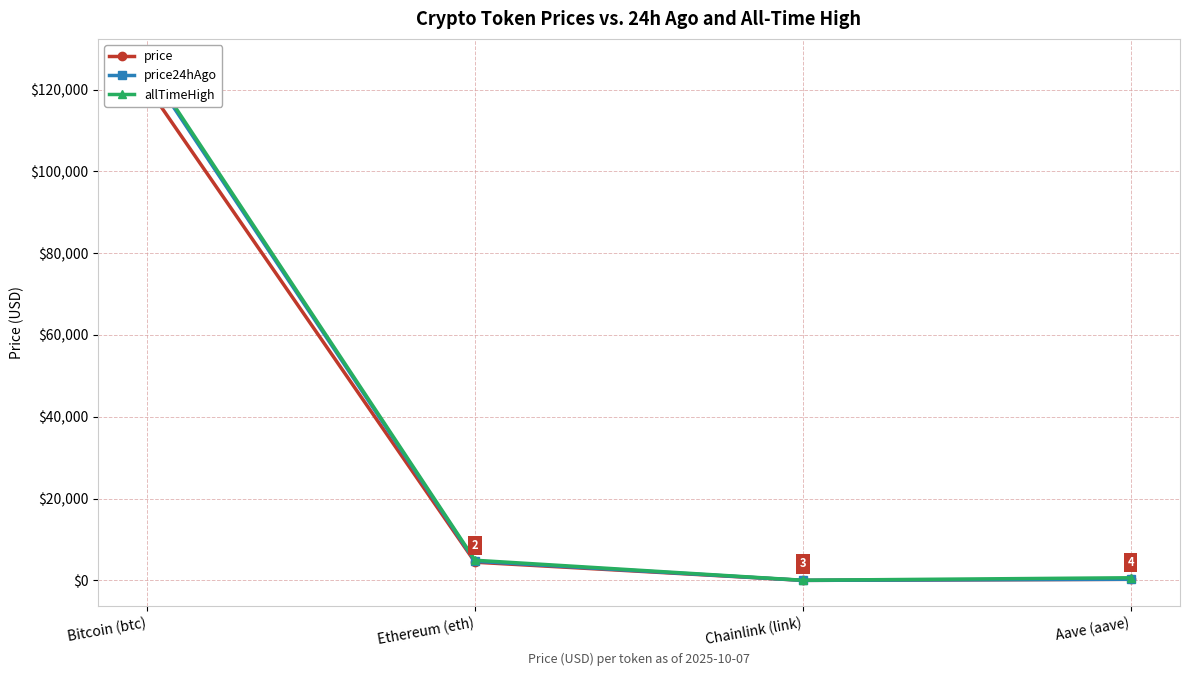

Between Chainlink (link) and Ethereum (eth), which is larger?

Ethereum (eth)